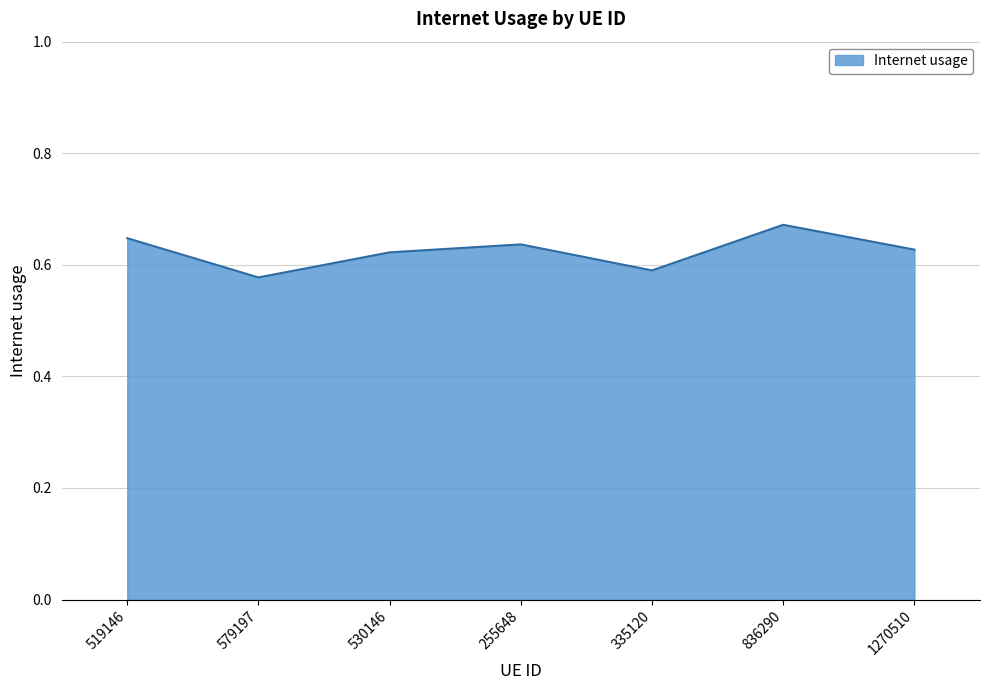

How many lines are shown in the chart?

1